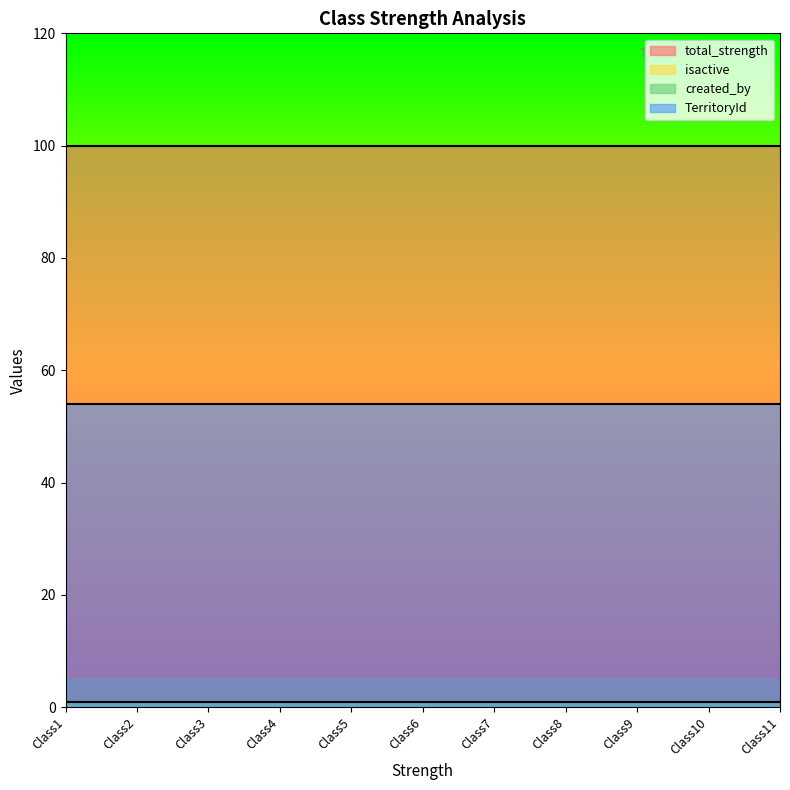

The total_strength series shows 38 at Class2. True or false?

False